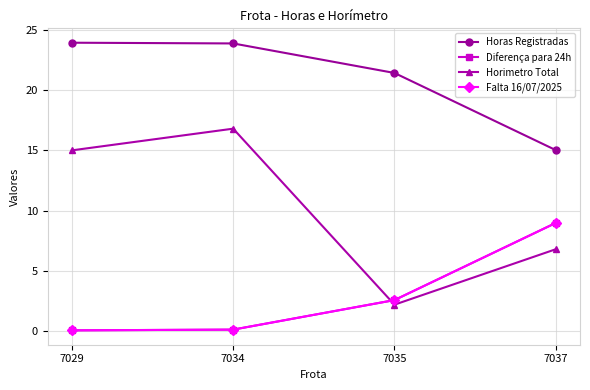

Is this an area chart (filled region under the line)?

No